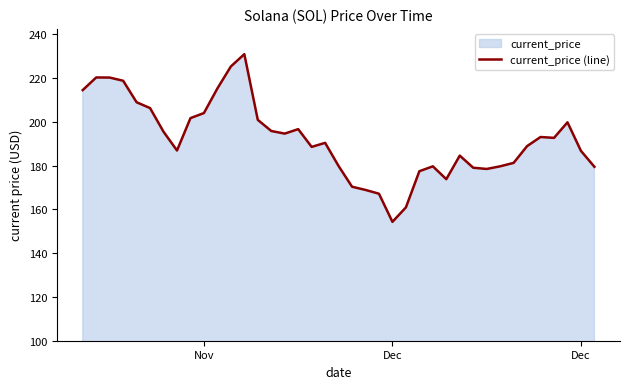

How many data points are above 190?

20